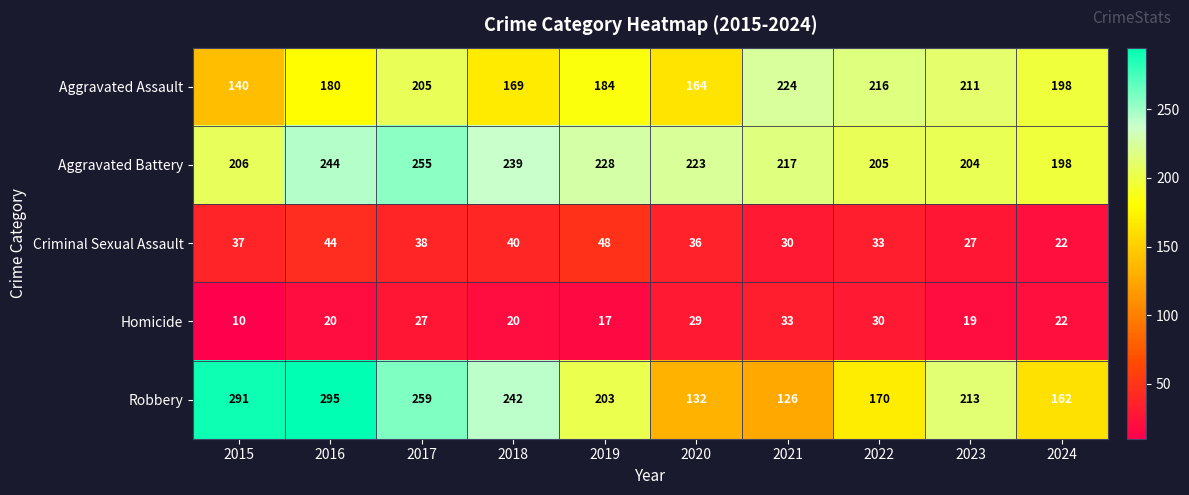

What is the total value across all series at 2020?

584